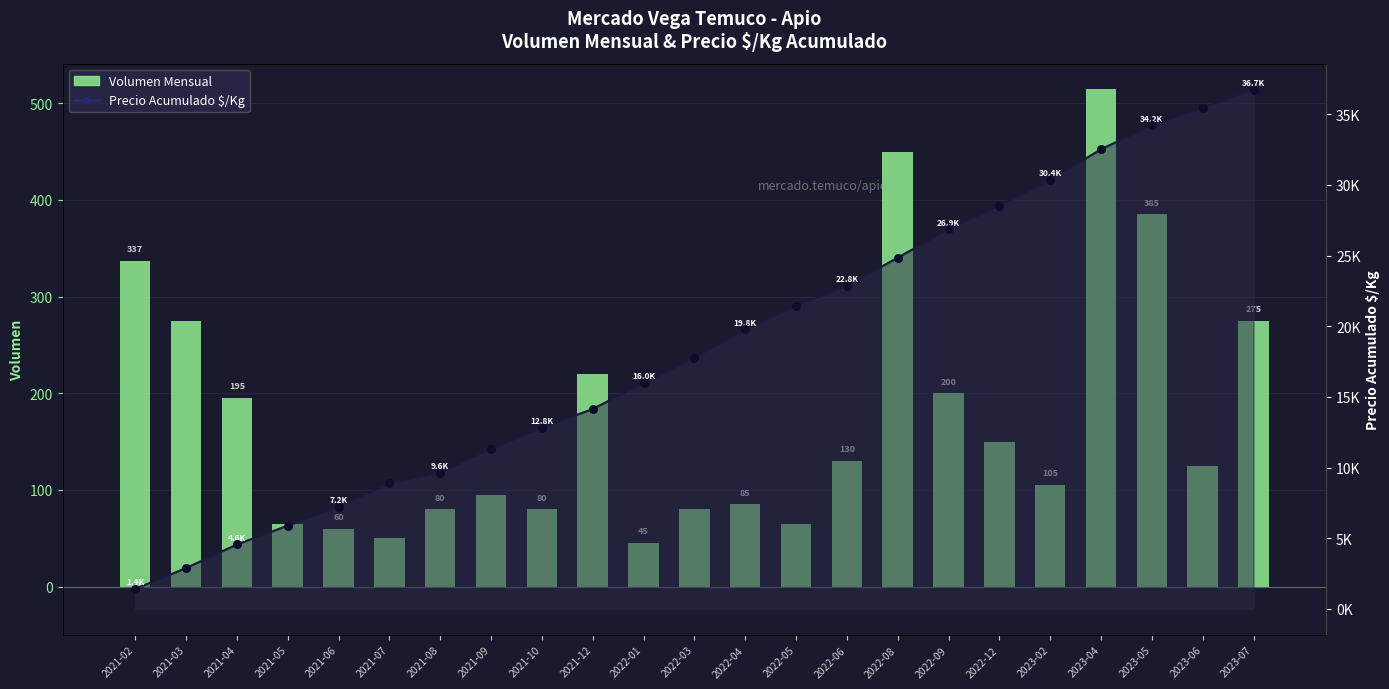

Approximately how many times larger is the value at 2022-03 compared to 2023-02?

0.8